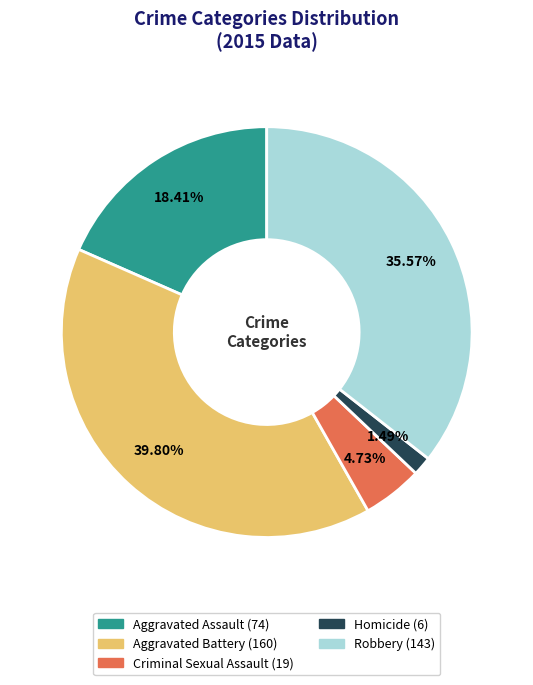

How many segments does this pie chart have?

5